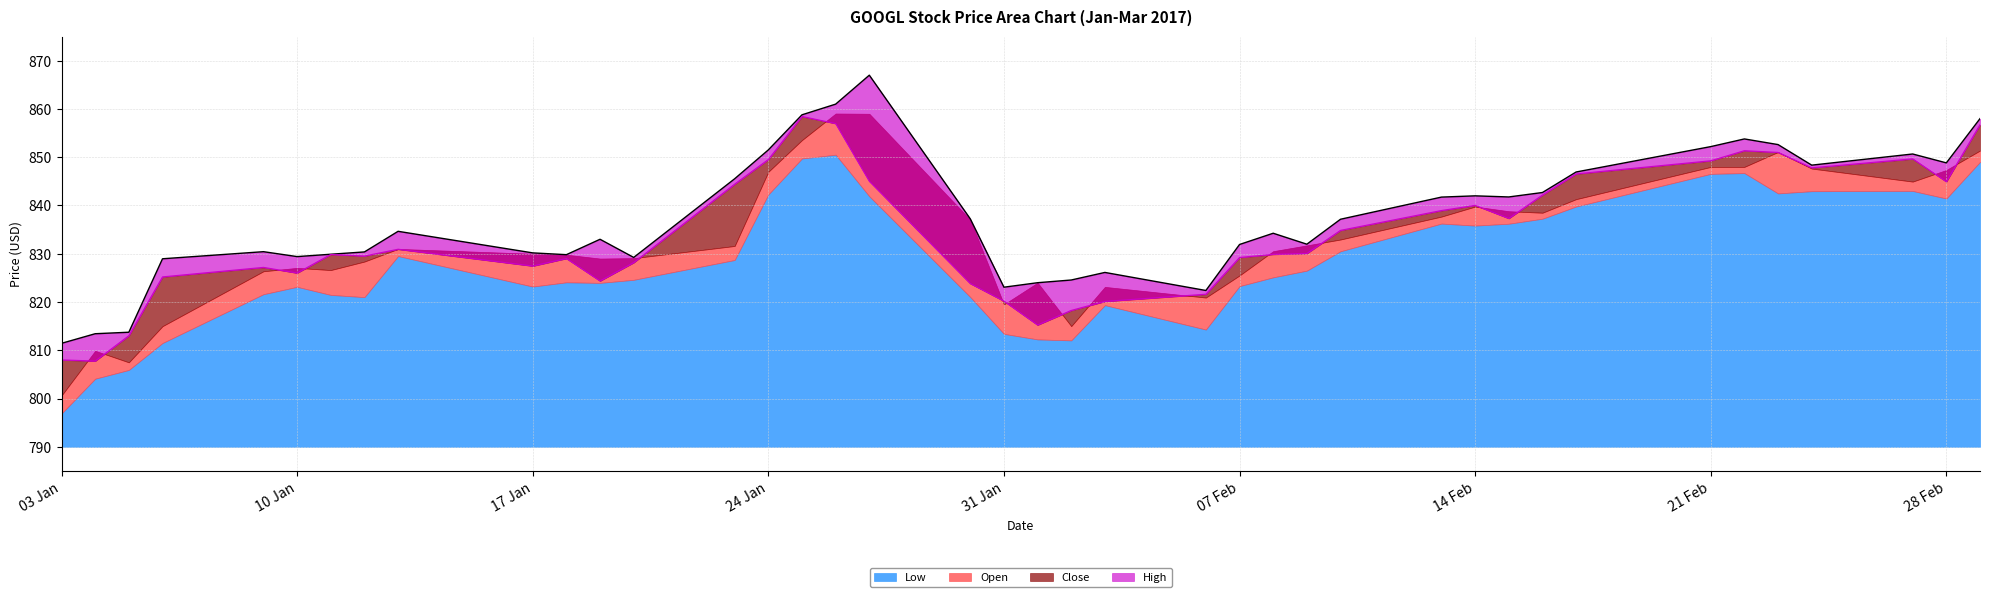

Which series has the largest range (max minus min)?

High